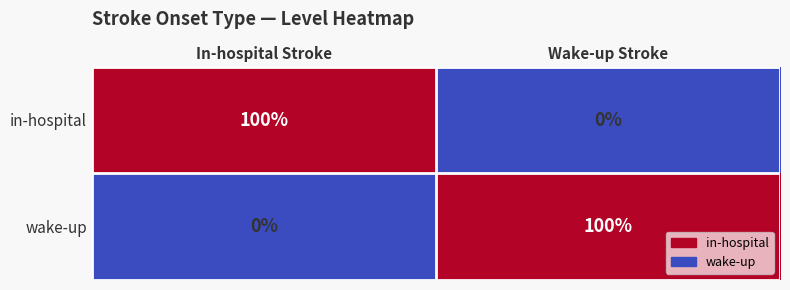

What is the difference between the highest and lowest values at Wake-up Stroke?

100